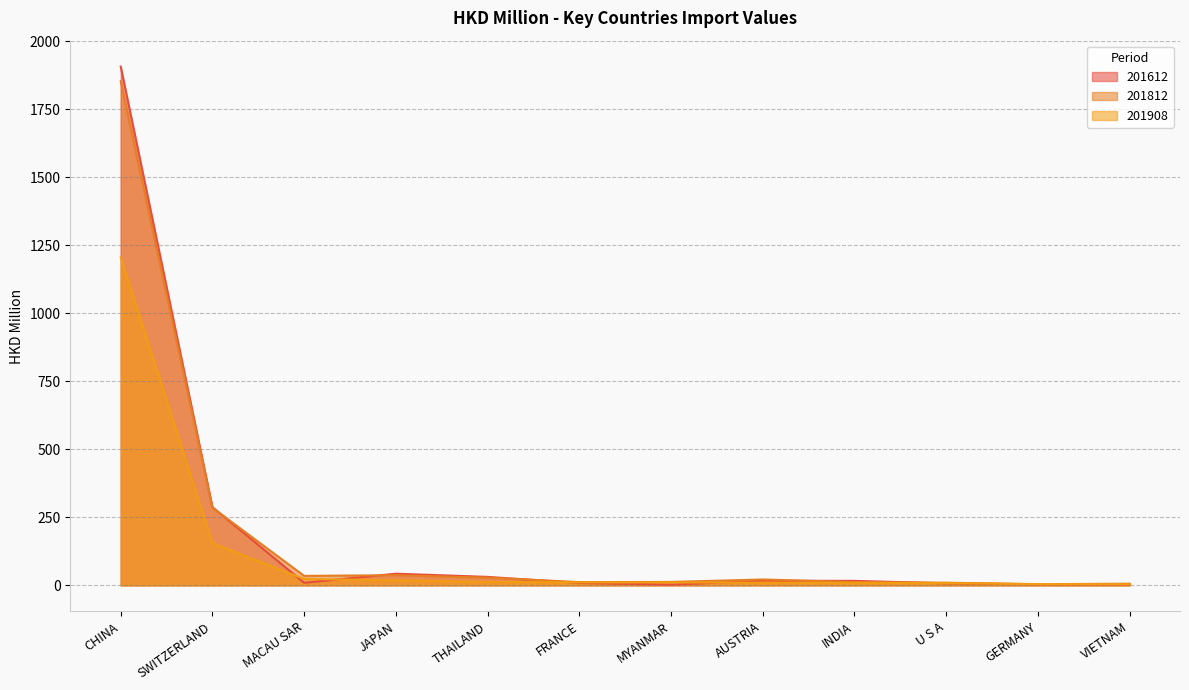

After their last crossing, which series has the higher values: 201612 or 201812?

201812